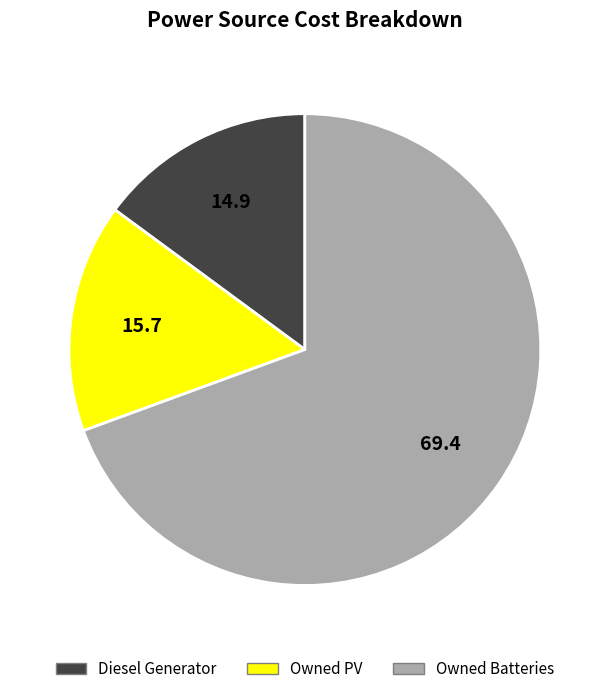

The Diesel Generator slice represents 5% of the pie. True or false?

False